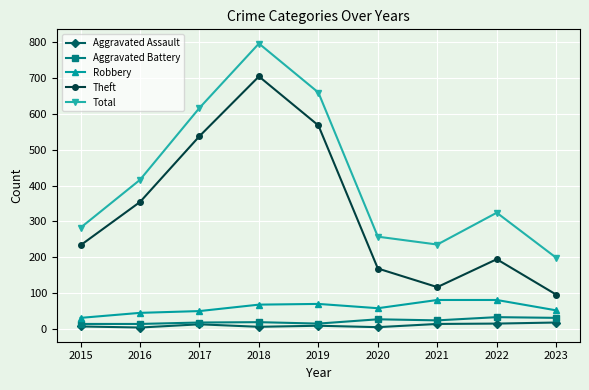

How many lines are shown in the chart?

5